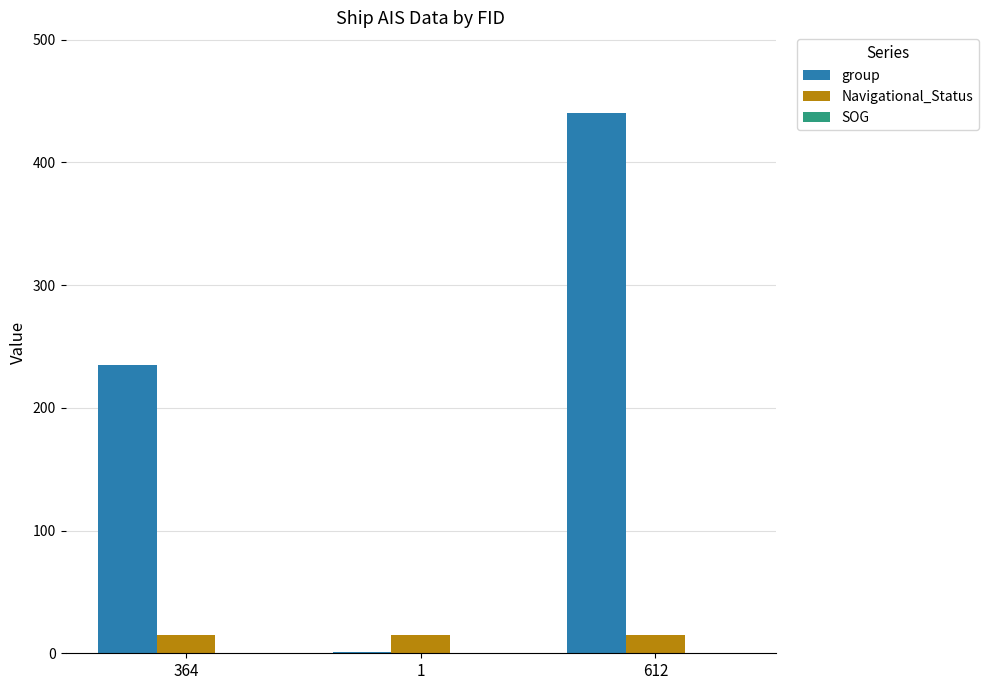

True or false: group has a value of 343.5 at 364.

False